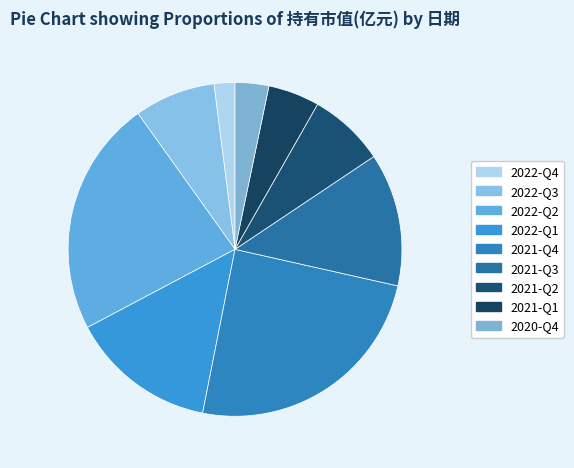

How many segments does this pie chart have?

9